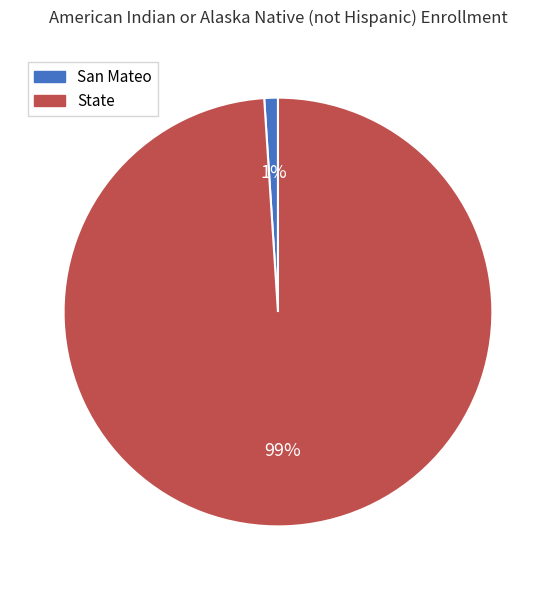

The State slice represents 89% of the pie. True or false?

False